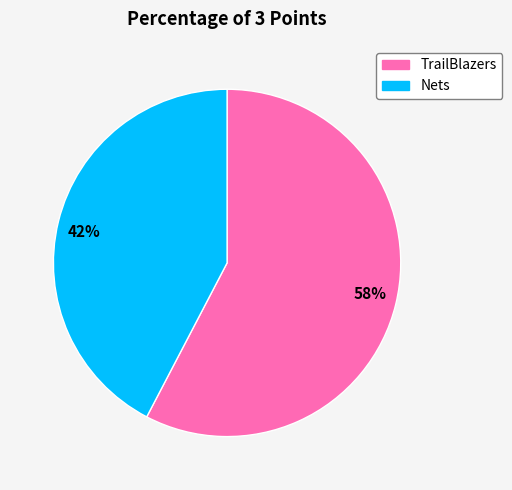

Which slice is the smallest?

Nets